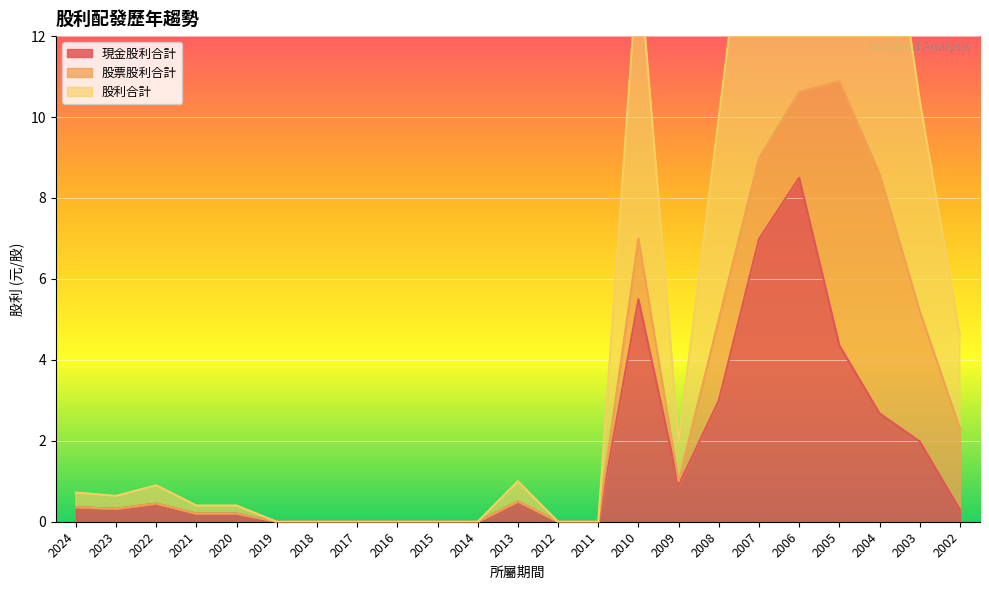

At which category does 現金股利合計 reach its first local peak?

2022